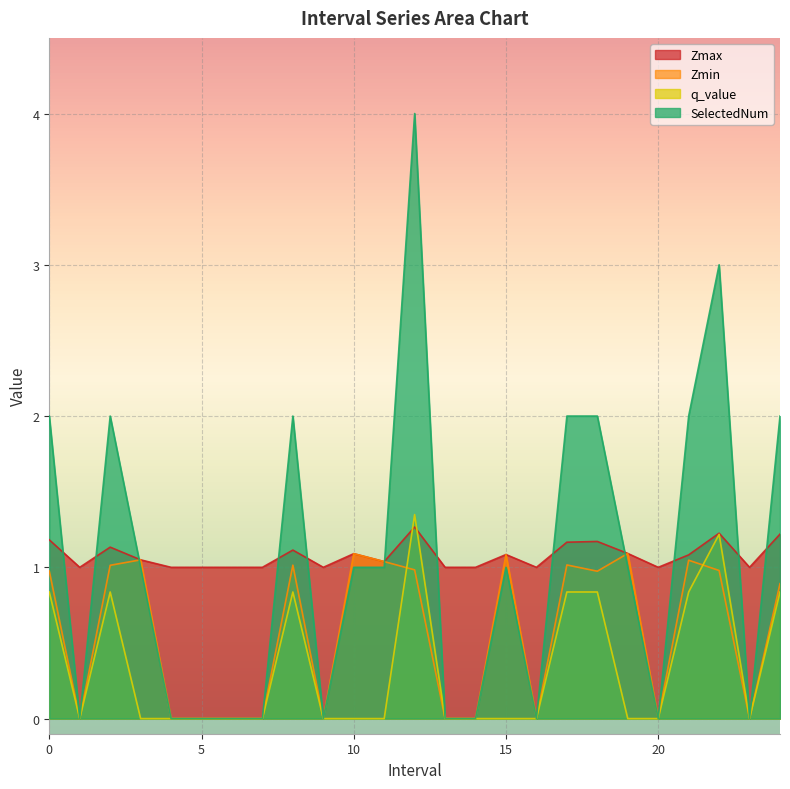

The SelectedNum series shows 0.0 at 5. True or false?

True